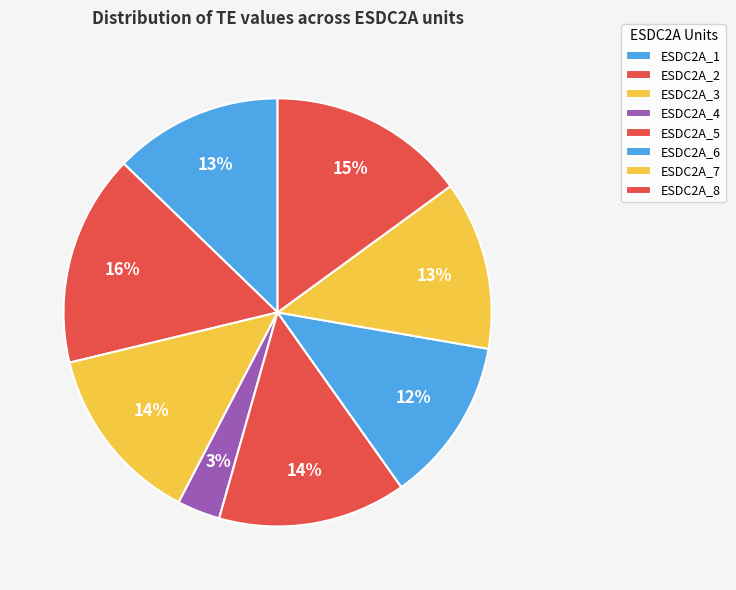

How many slices are in this pie chart?

8